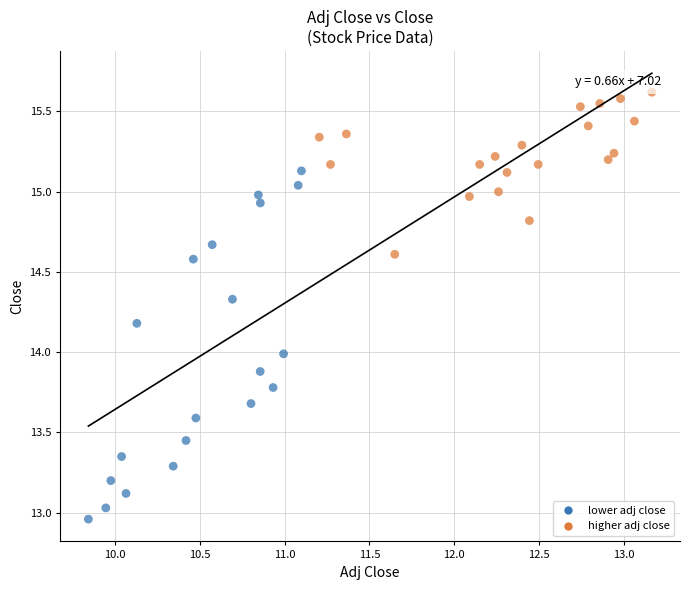

Which series contains the lowest Y value?

lower adj close